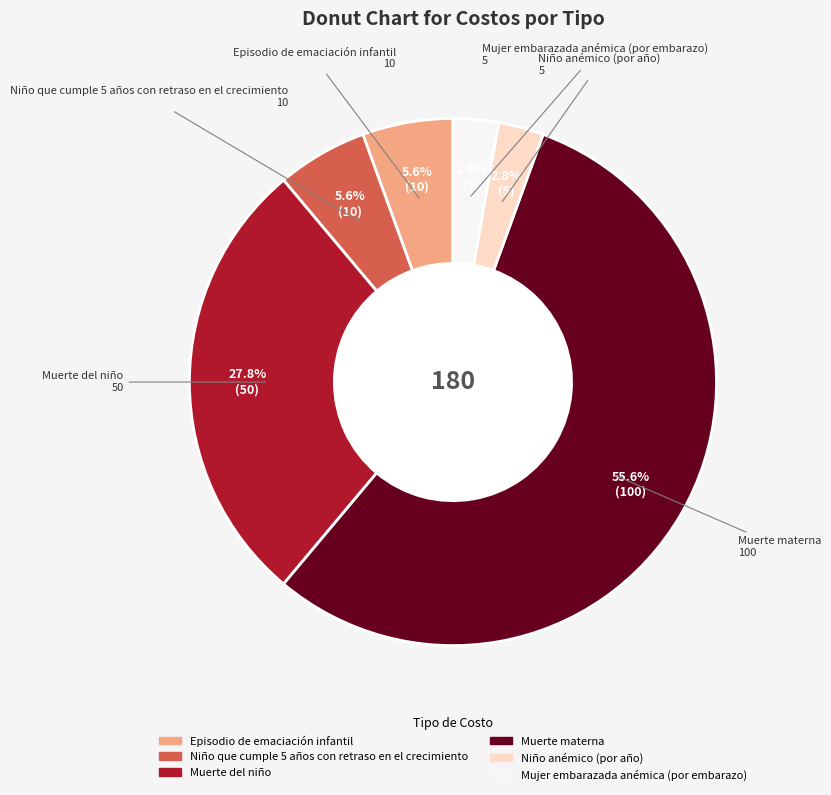

Is there any slice that represents more than half of the pie?

Yes